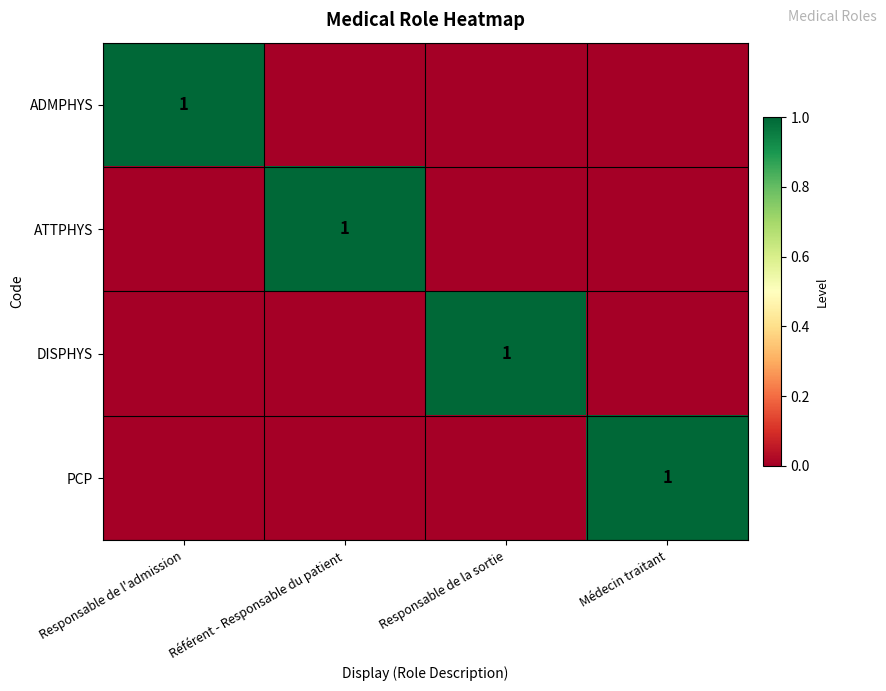

Between Référent - Responsable du patient and Médecin traitant, which is larger?

Référent - Responsable du patient